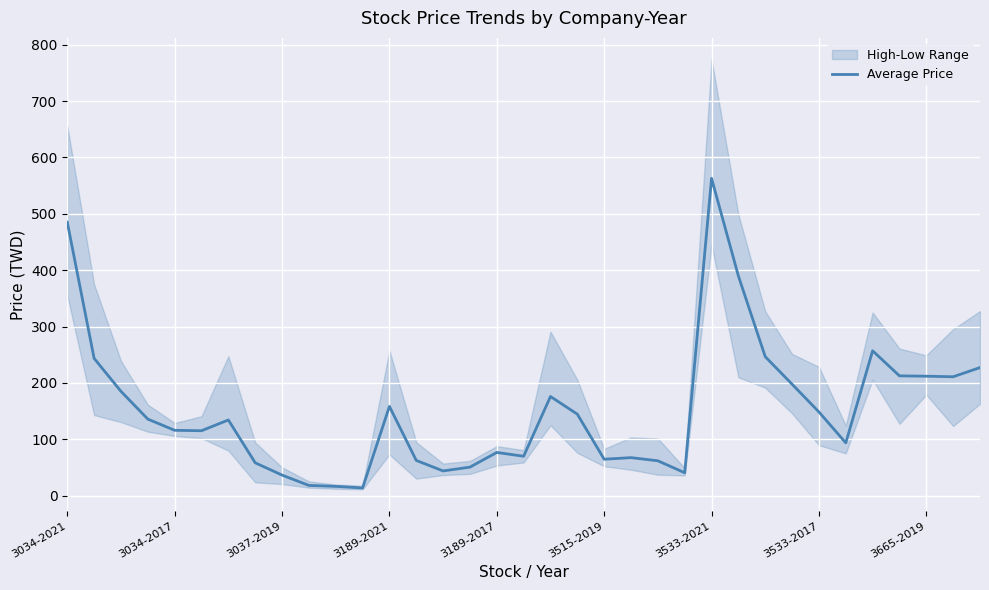

True or false: the data has more than 2 interior local peaks.

True